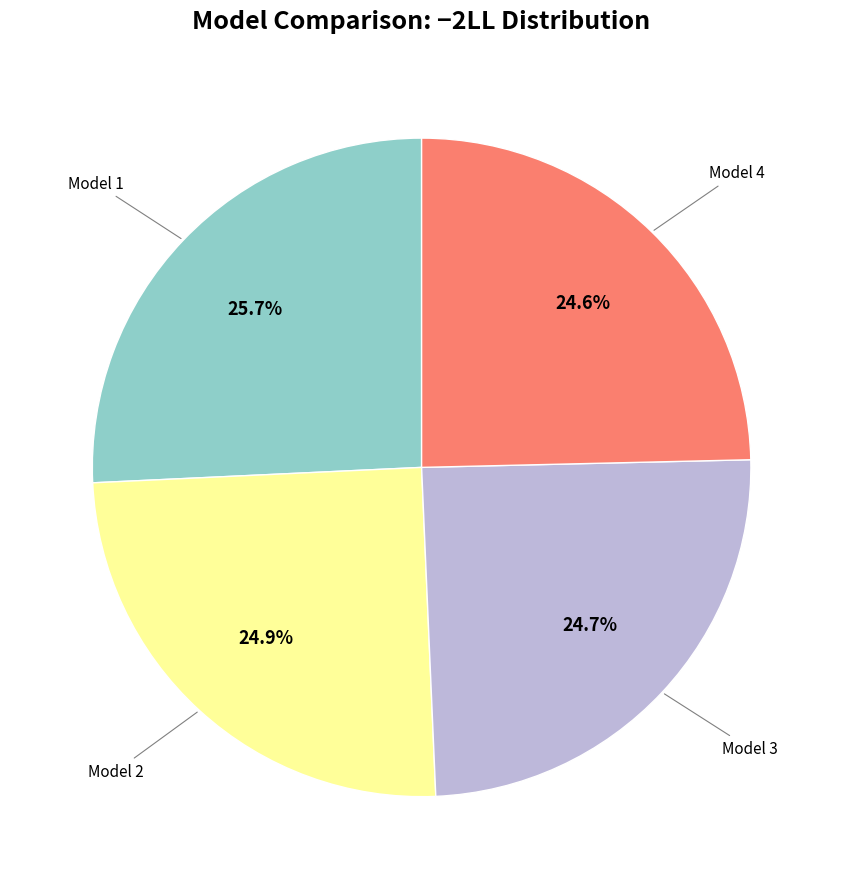

Is there any slice that represents more than half of the pie?

No